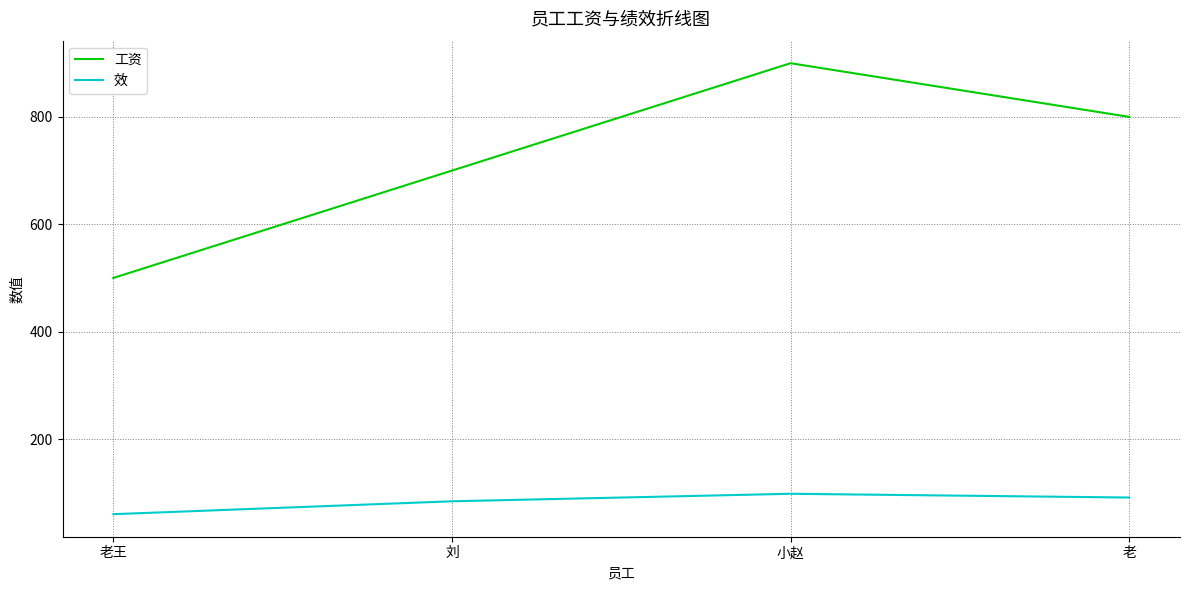

Which series has the widest spread of values?

工资